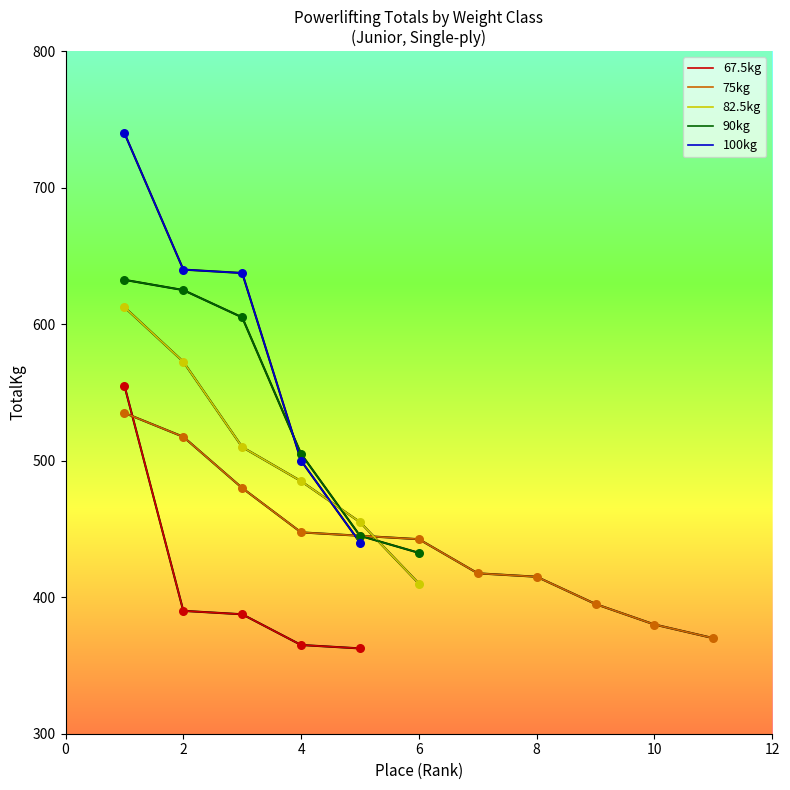

Approximately how many times larger is the value at 2 compared to 5?

1.5